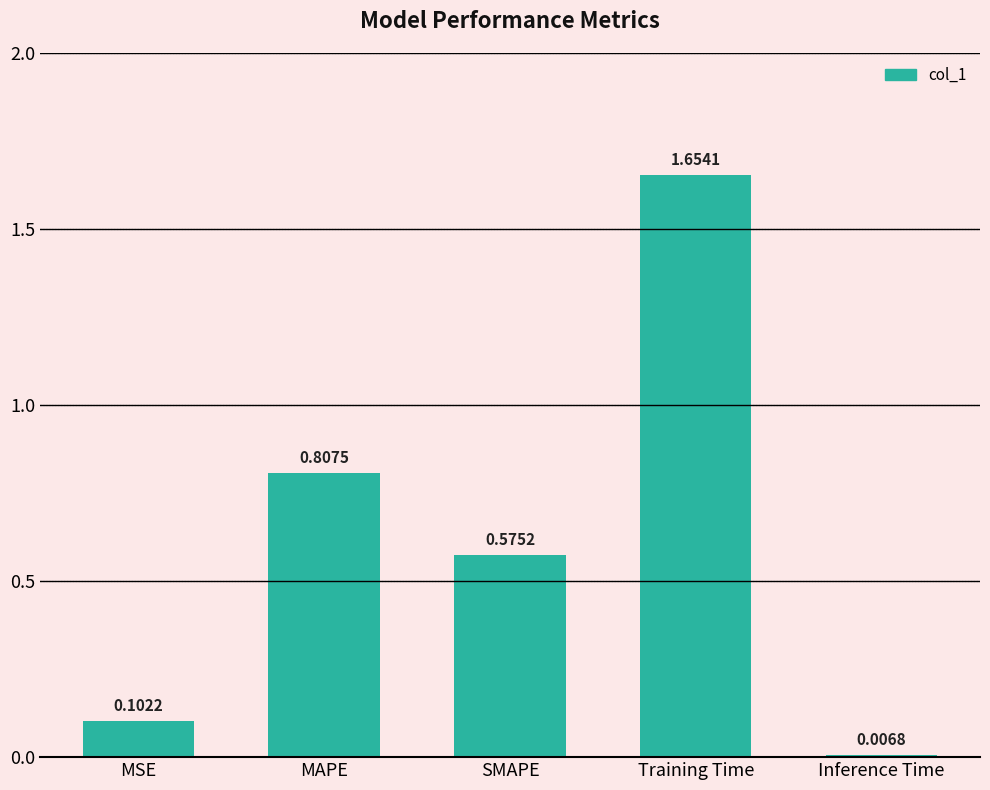

What is the change in value from MAPE to Inference Time?

-0.8